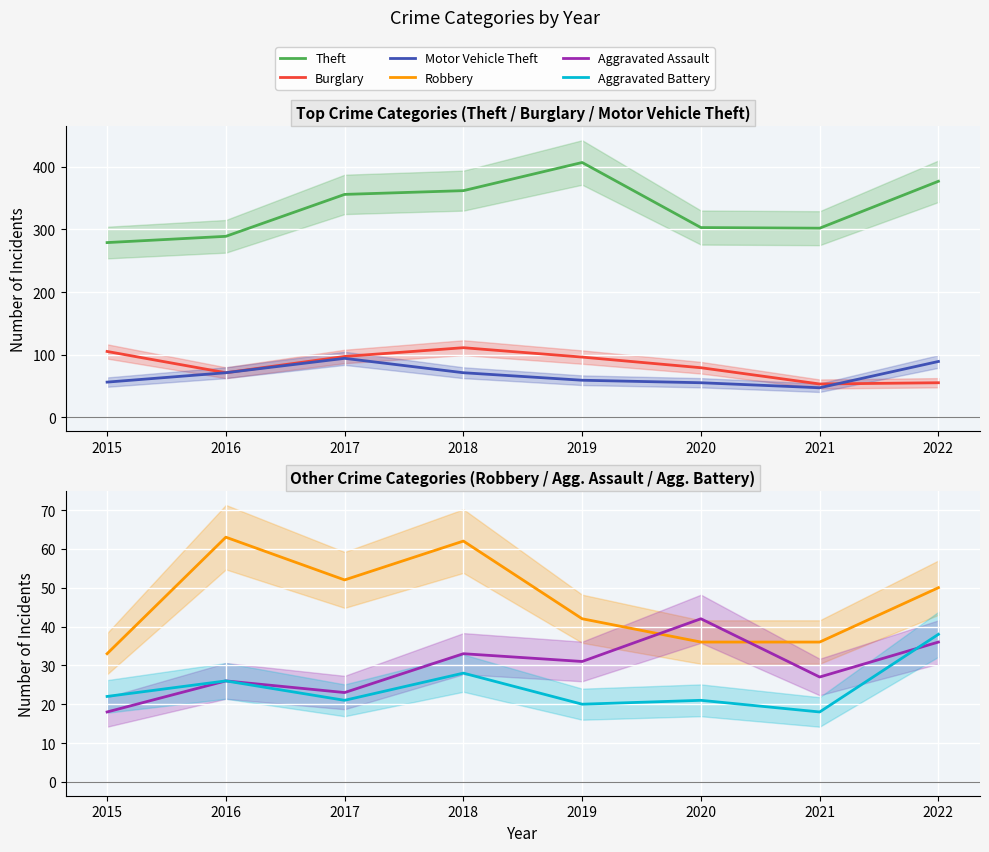

At 2018, list the series in order from smallest to largest.

Aggravated Battery, Aggravated Assault, Robbery, Motor Vehicle Theft, Burglary, Theft